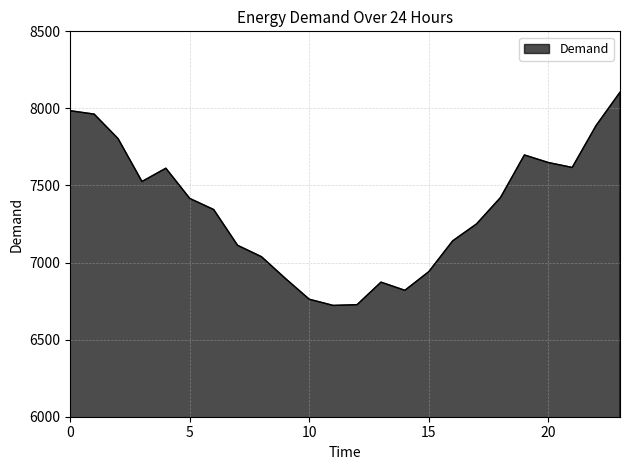

True or false: there are more than 0 points higher than both neighbors.

True